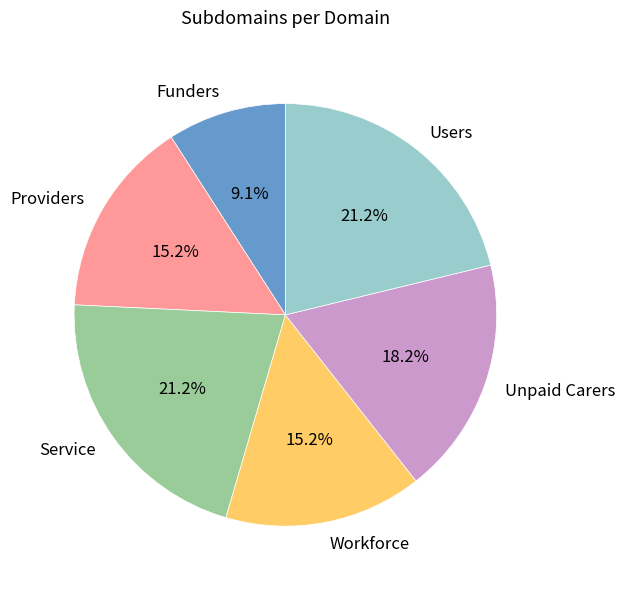

Which slice is the smallest?

Funders